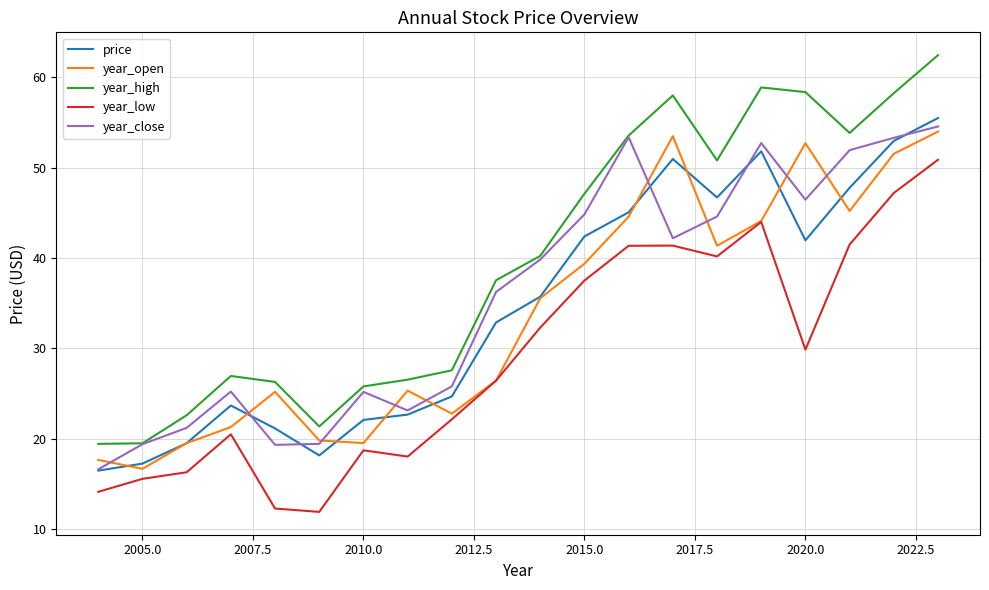

True or false: year_high and price cross at least once.

False